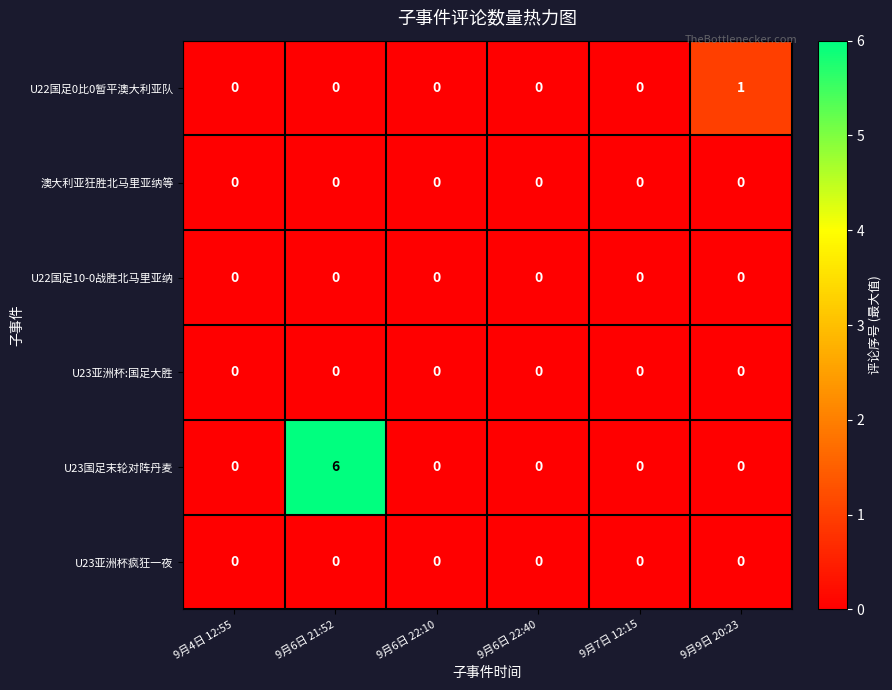

Count the number of categories in the chart.

6